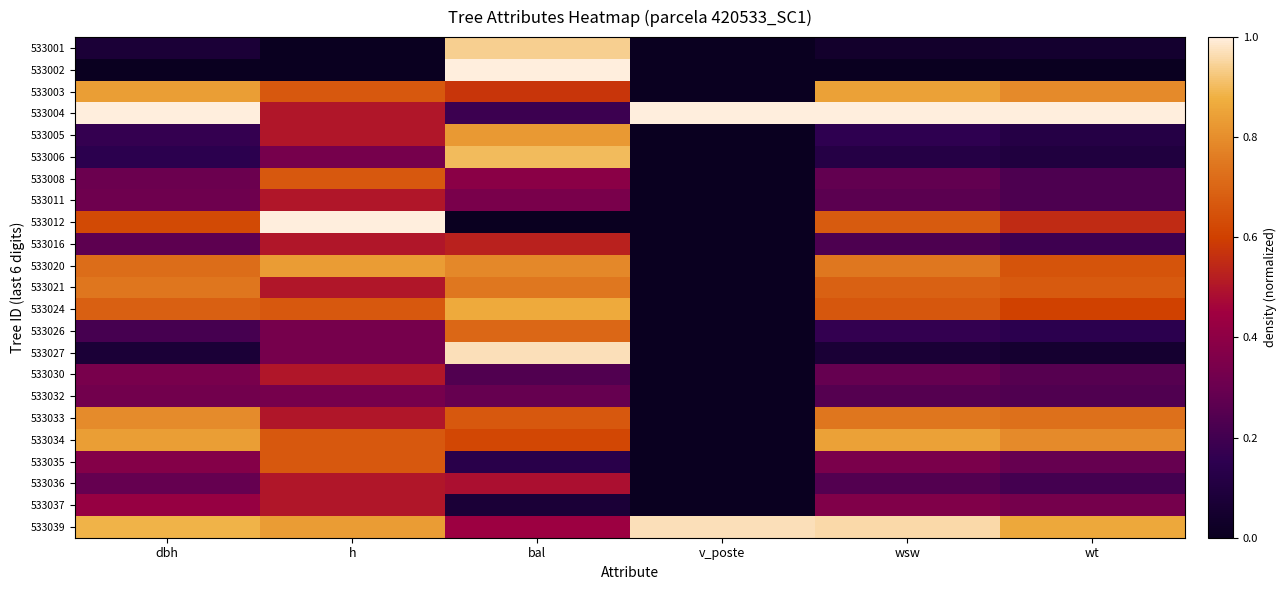

Reading right to left, extract all data points from this chart.

533001: wt=0.0	wsw=0.0	v_poste=0.0	bal=0.9	h=0.0	dbh=0.1
533002: wt=0.0	wsw=0.0	v_poste=0.0	bal=1.0	h=0.0	dbh=0.0
533003: wt=0.8	wsw=0.8	v_poste=0.0	bal=0.6	h=0.7	dbh=0.8
533004: wt=1.0	wsw=1.0	v_poste=1.0	bal=0.2	h=0.5	dbh=1.0
533005: wt=0.1	wsw=0.2	v_poste=0.0	bal=0.8	h=0.5	dbh=0.2
533006: wt=0.1	wsw=0.1	v_poste=0.0	bal=0.9	h=0.3	dbh=0.1
533008: wt=0.2	wsw=0.3	v_poste=0.0	bal=0.4	h=0.7	dbh=0.3
533011: wt=0.2	wsw=0.3	v_poste=0.0	bal=0.3	h=0.5	dbh=0.3
533012: wt=0.6	wsw=0.7	v_poste=0.0	bal=0.0	h=1.0	dbh=0.6
533016: wt=0.2	wsw=0.2	v_poste=0.0	bal=0.5	h=0.5	dbh=0.3
533020: wt=0.7	wsw=0.7	v_poste=0.0	bal=0.8	h=0.8	dbh=0.7
533021: wt=0.7	wsw=0.7	v_poste=0.0	bal=0.7	h=0.5	dbh=0.7
533024: wt=0.6	wsw=0.7	v_poste=0.0	bal=0.9	h=0.7	dbh=0.7
533026: wt=0.1	wsw=0.2	v_poste=0.0	bal=0.7	h=0.3	dbh=0.2
533027: wt=0.1	wsw=0.1	v_poste=0.0	bal=1.0	h=0.3	dbh=0.1
533030: wt=0.3	wsw=0.3	v_poste=0.0	bal=0.2	h=0.5	dbh=0.3
533032: wt=0.2	wsw=0.2	v_poste=0.0	bal=0.3	h=0.3	dbh=0.3
533033: wt=0.7	wsw=0.7	v_poste=0.0	bal=0.7	h=0.5	dbh=0.8
533034: wt=0.8	wsw=0.8	v_poste=0.0	bal=0.6	h=0.7	dbh=0.8
533035: wt=0.3	wsw=0.3	v_poste=0.0	bal=0.1	h=0.7	dbh=0.4
533036: wt=0.2	wsw=0.2	v_poste=0.0	bal=0.5	h=0.5	dbh=0.3
533037: wt=0.3	wsw=0.4	v_poste=0.0	bal=0.1	h=0.5	dbh=0.4
533039: wt=0.9	wsw=1.0	v_poste=1.0	bal=0.4	h=0.8	dbh=0.9